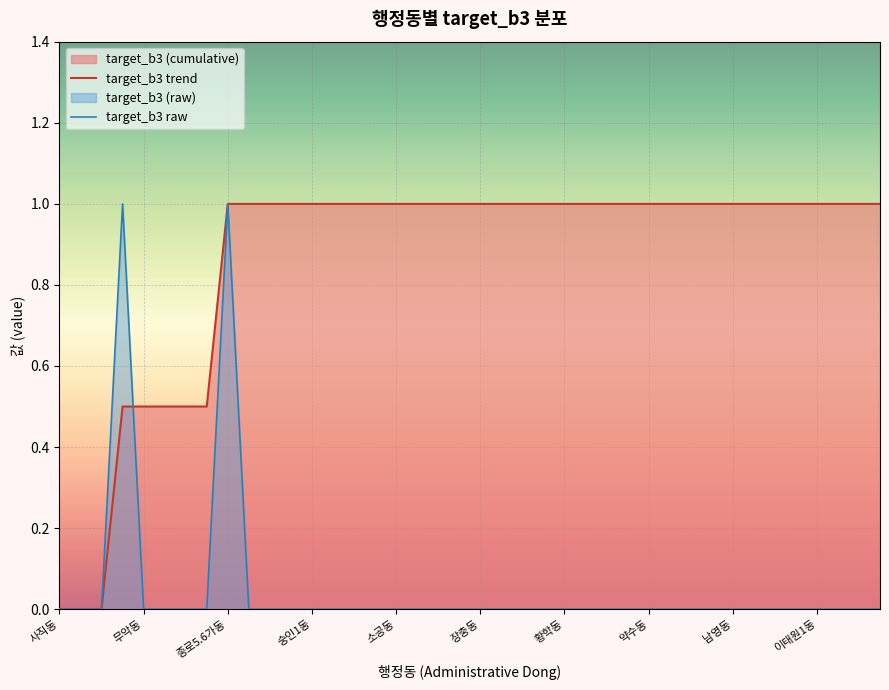

How many data points in target_b3 trend are less than 1?

8